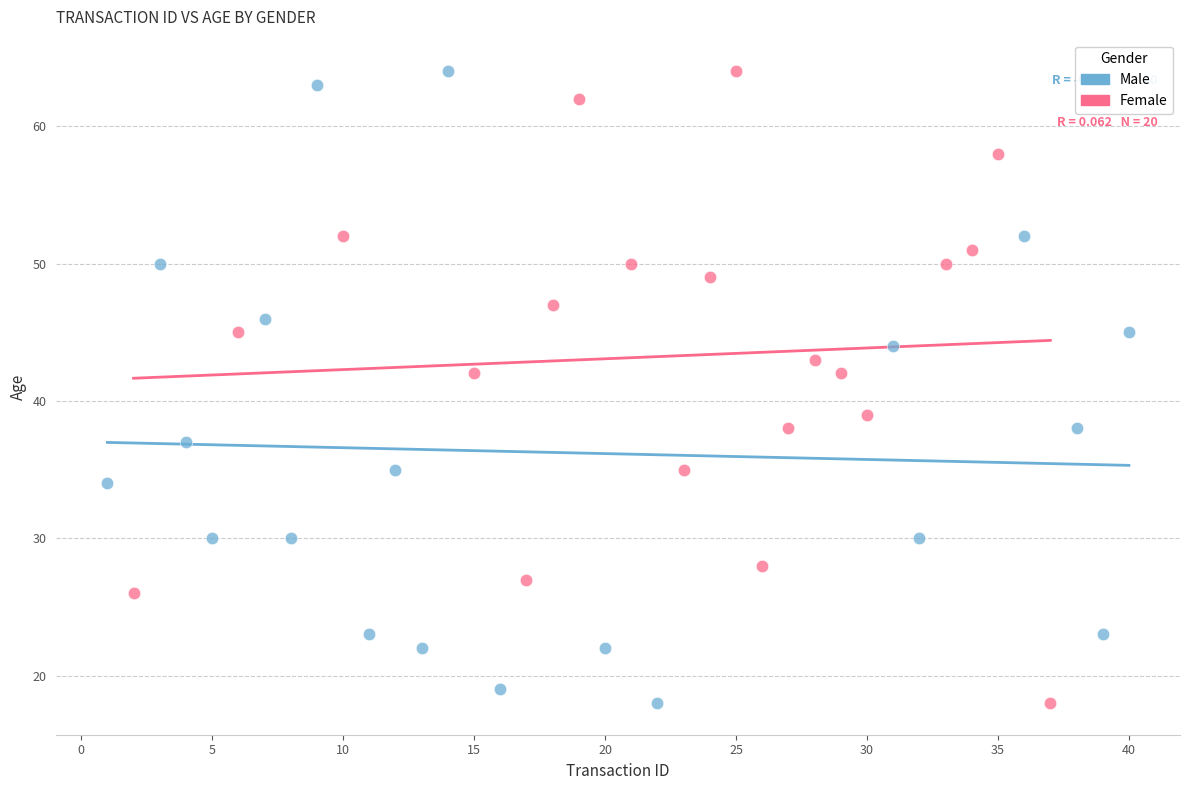

What are all the series names shown in the legend?

Male, Female